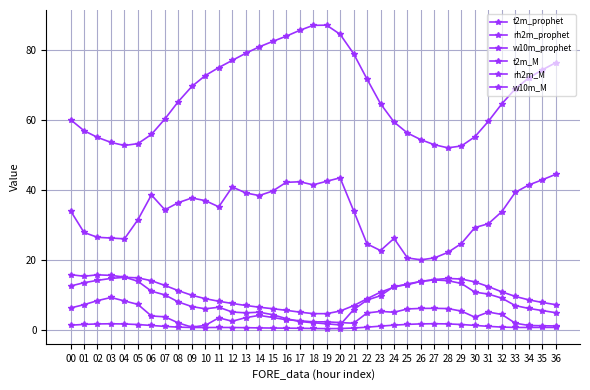

At which category is the sum across all series the highest?

19